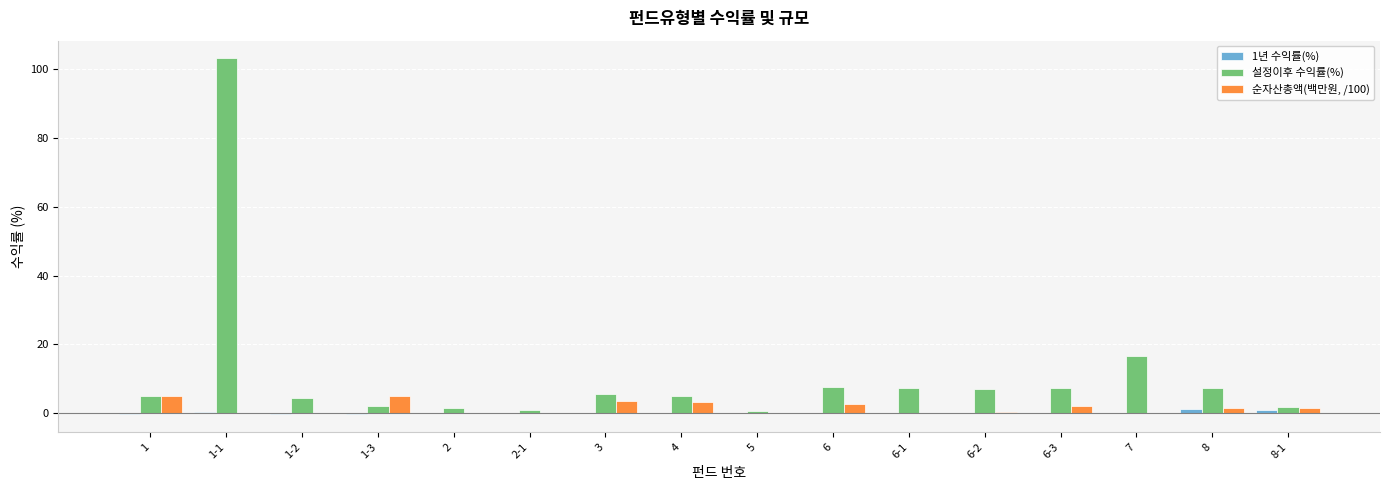

The 설정이후 수익률(%) series shows 2.0 at 1-3. True or false?

True